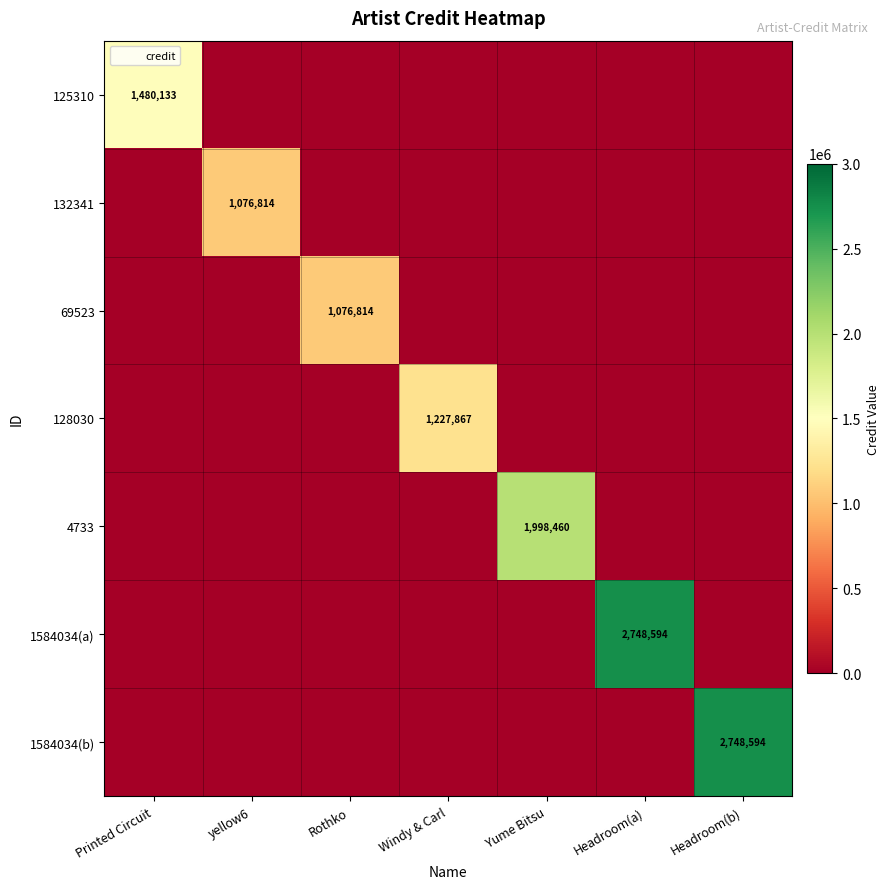

At Rothko, list the series in order from smallest to largest.

125310, 132341, 128030, 4733, 1584034(a), 1584034(b), 69523